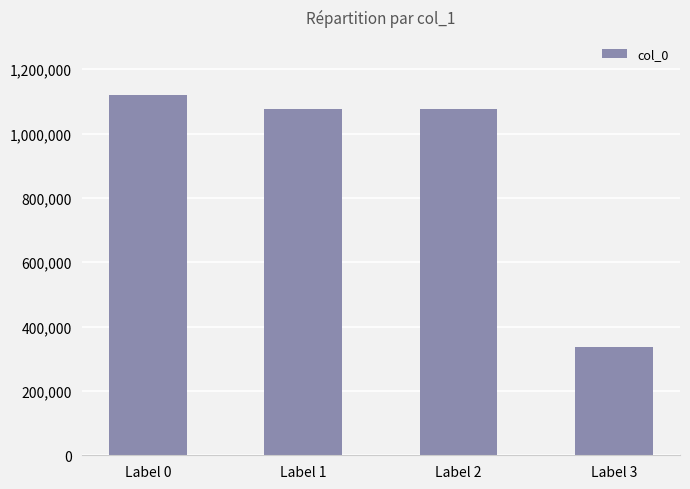

The chart shows a value of 337619 at Label 3. True or false?

True